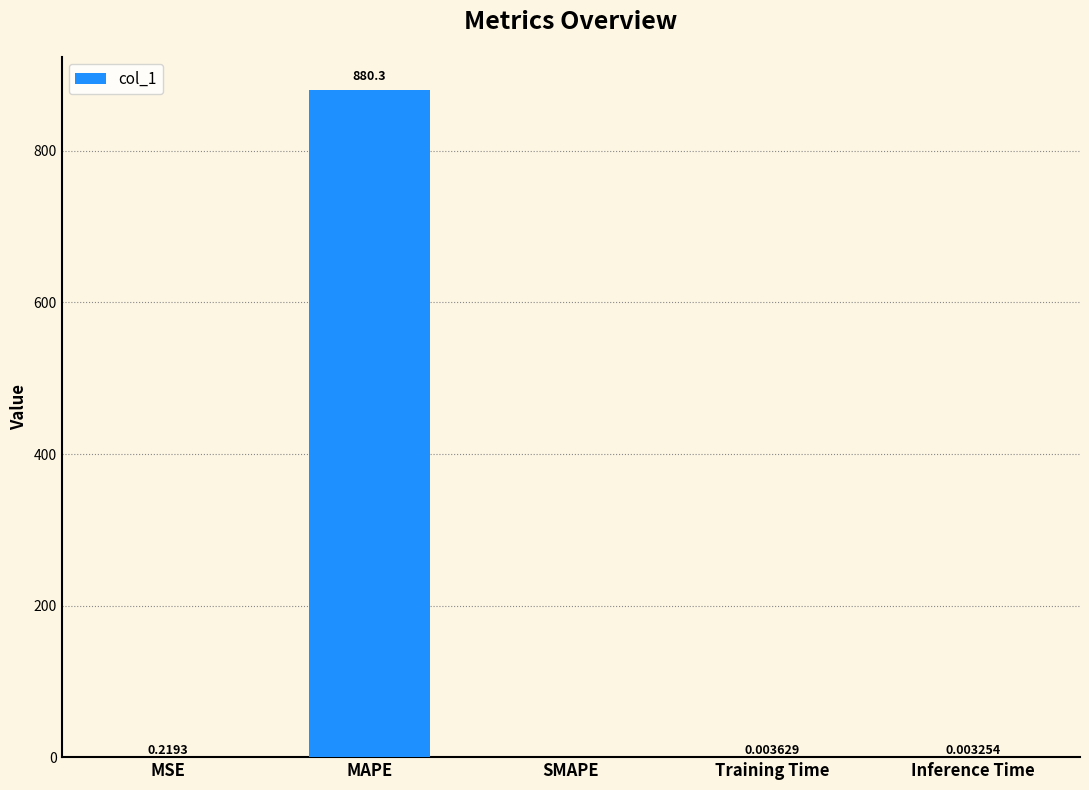

Which label corresponds to the largest value in the chart?

MAPE